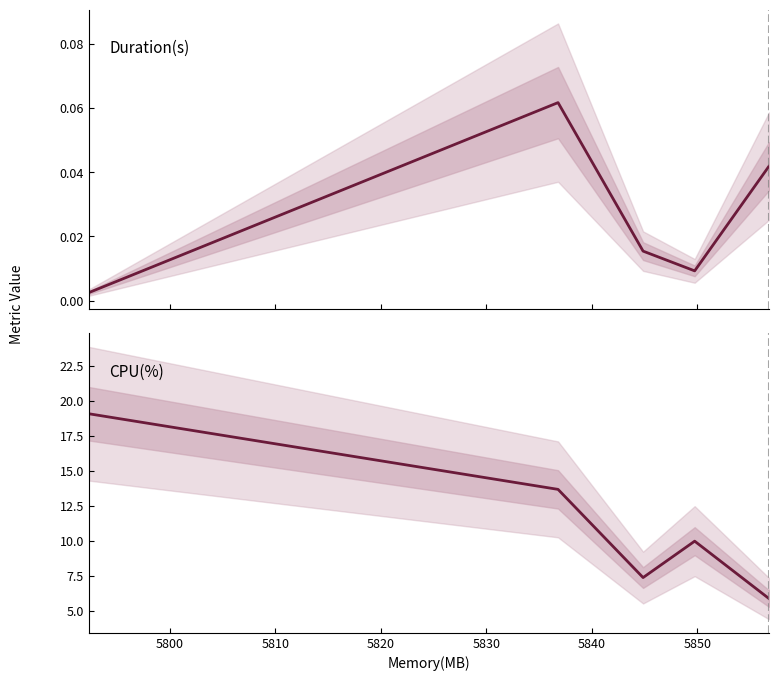

Which series has the largest total across all categories?

CPU(%)